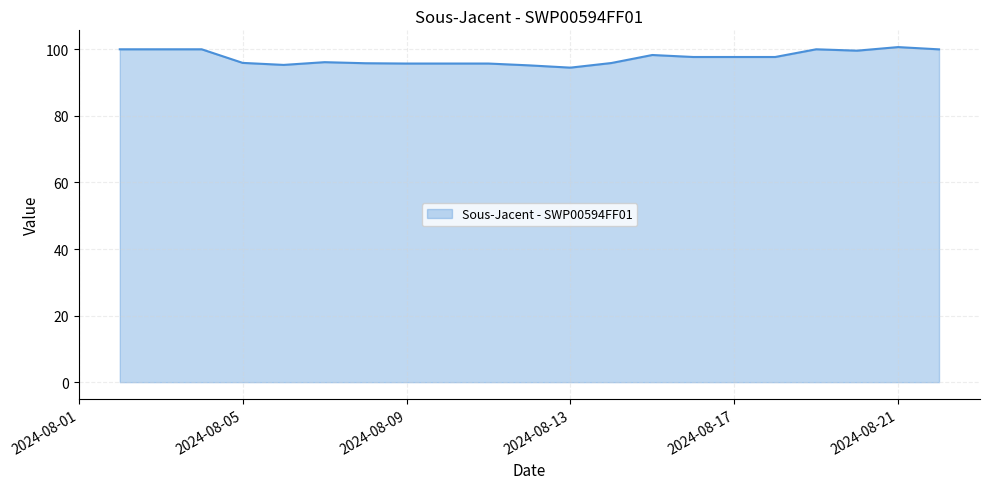

True or false: the data has more than 0 interior local peaks.

True